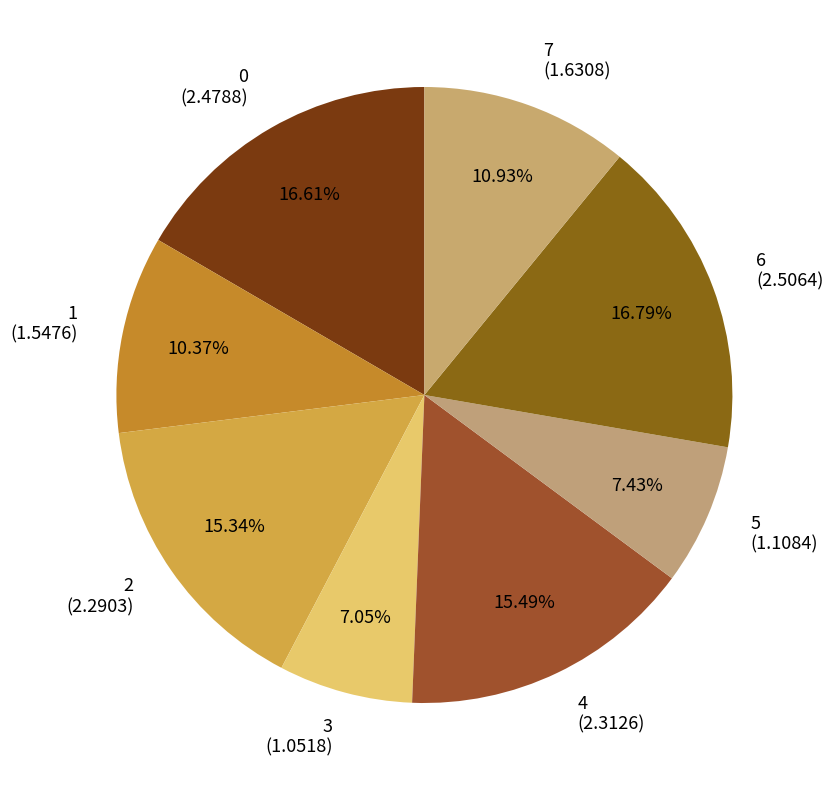

How much of the chart is everything except 6?

83.2%